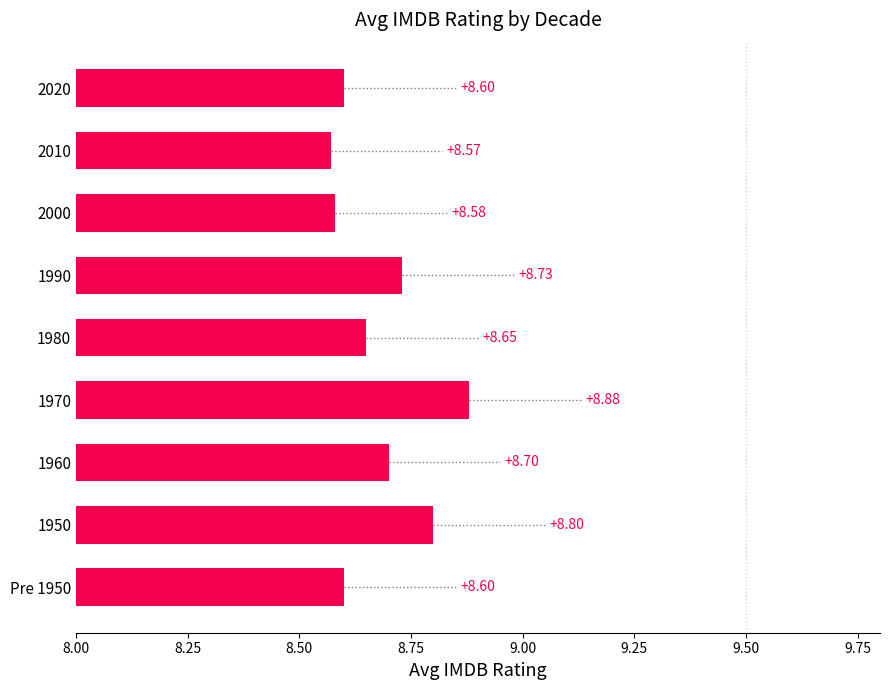

What is the sum of the values at 1950 and 1970?

17.7